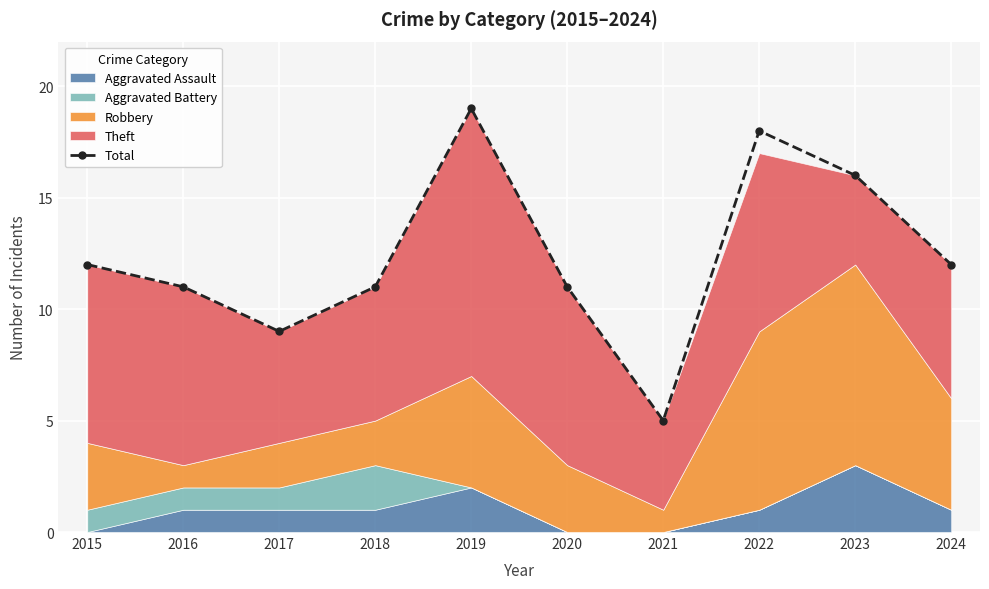

What is the sum of all values?

124